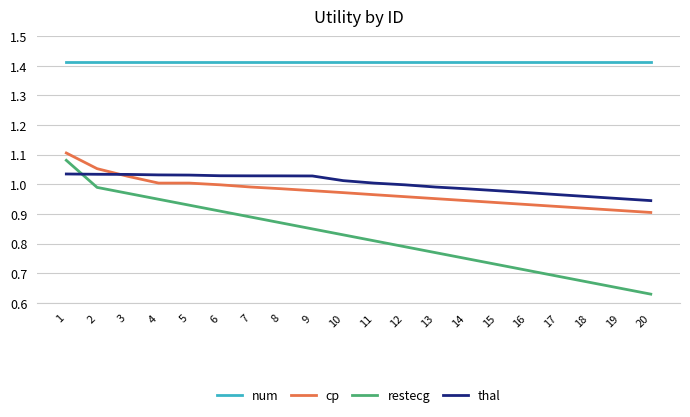

True or false: thal and num cross at least once.

False